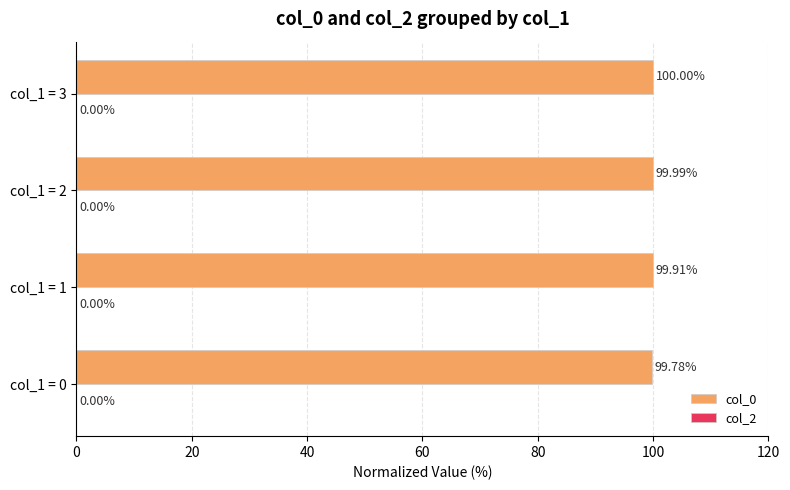

Rank the categories by value from lowest to highest.

col_1 = 0, col_1 = 1, col_1 = 2, col_1 = 3